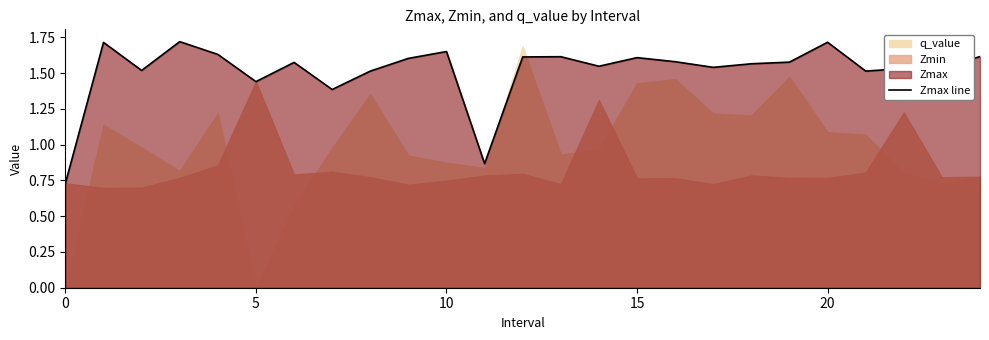

Reading left to right, transcribe all the data shown in this chart.

0.7	1.7	1.5	1.7	1.6	1.4	1.6	1.4	1.5	1.6	1.7	0.9	1.6	1.6	1.5	1.6	1.6	1.5	1.6	1.6	1.7	1.5	1.5	1.5	1.6